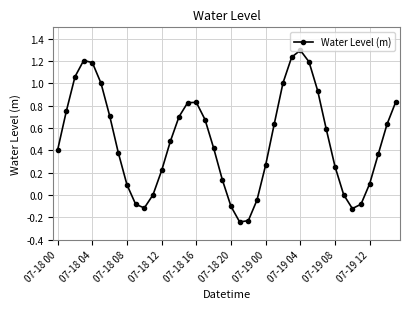

How many categories are shown in the chart?

40